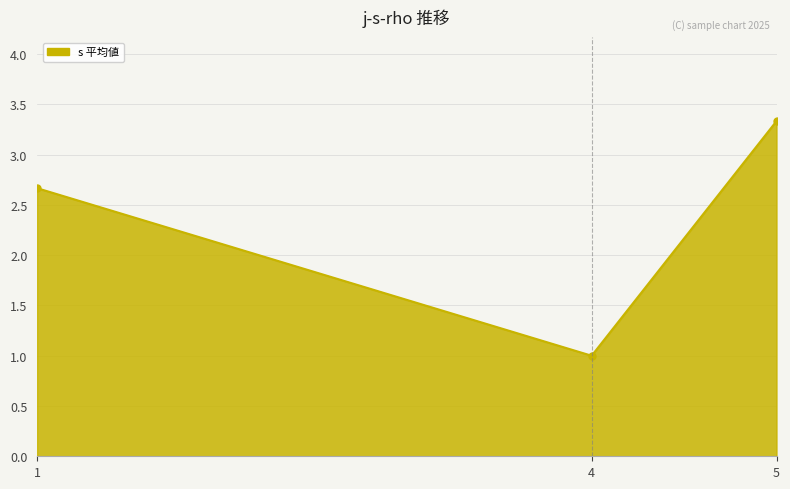

Which has a higher value, 4 or 5?

5